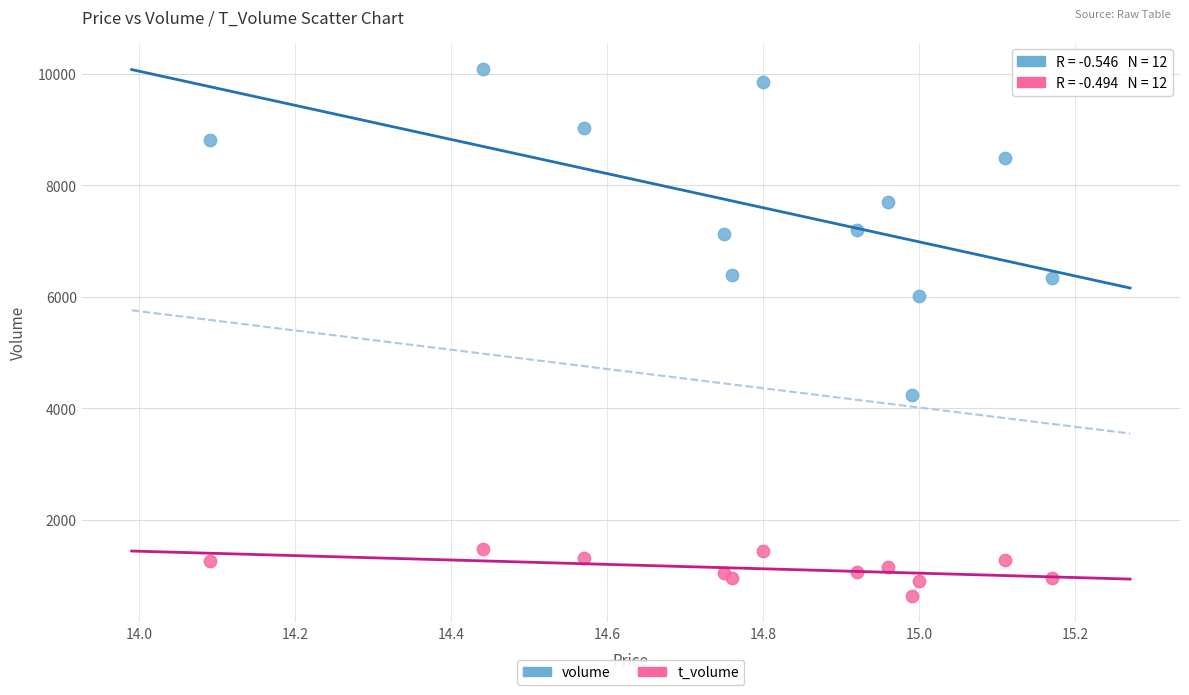

Across all series, what Y value is closest to 5359?

6017